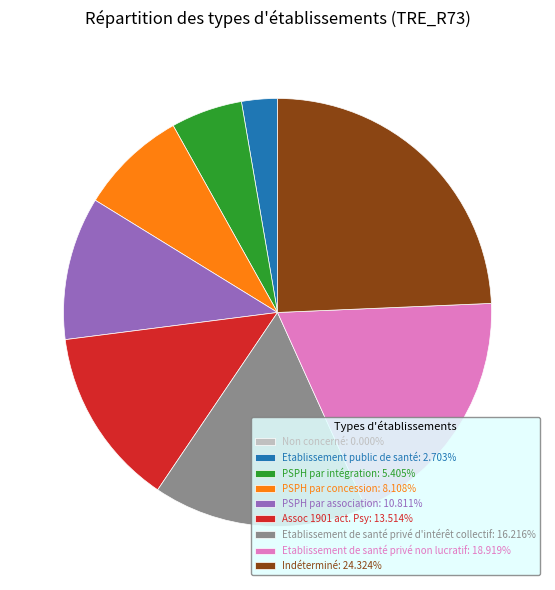

Approximately how many times larger is the value at Etablissement de santé privé non lucratif: 18.919% compared to PSPH par intégration: 5.405%?

3.5